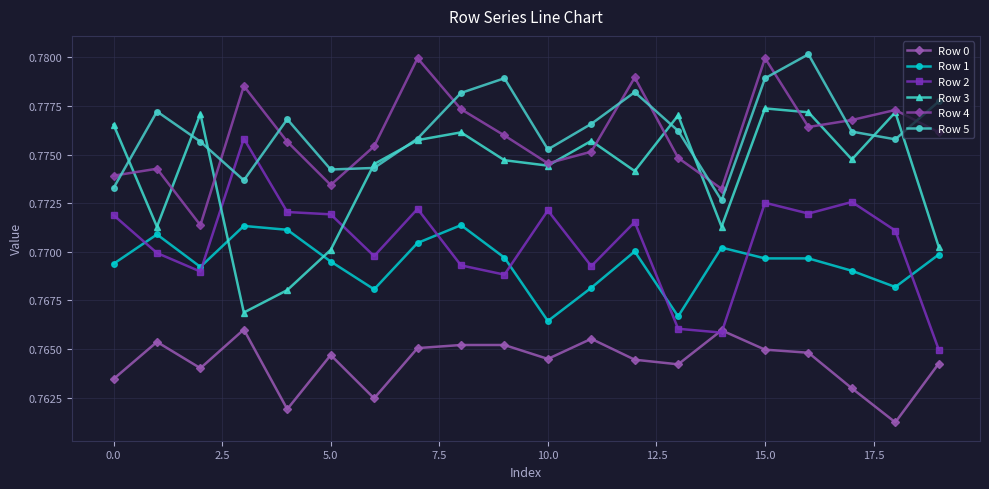

How many series are shown in this chart?

6